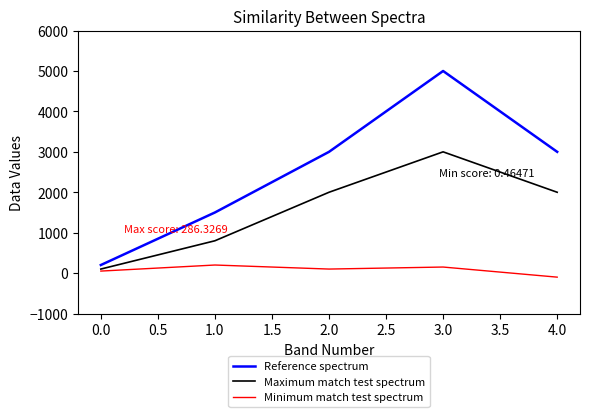

How many values in Minimum match test spectrum are below zero?

1